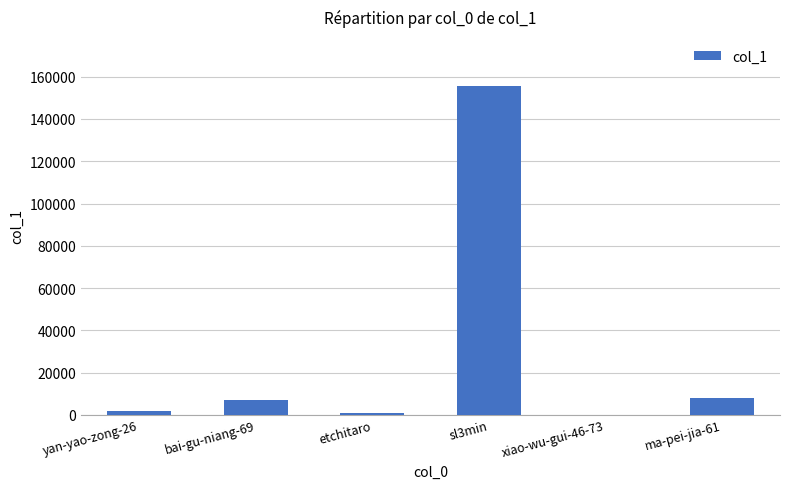

Which category has the highest value across all series?

sl3min